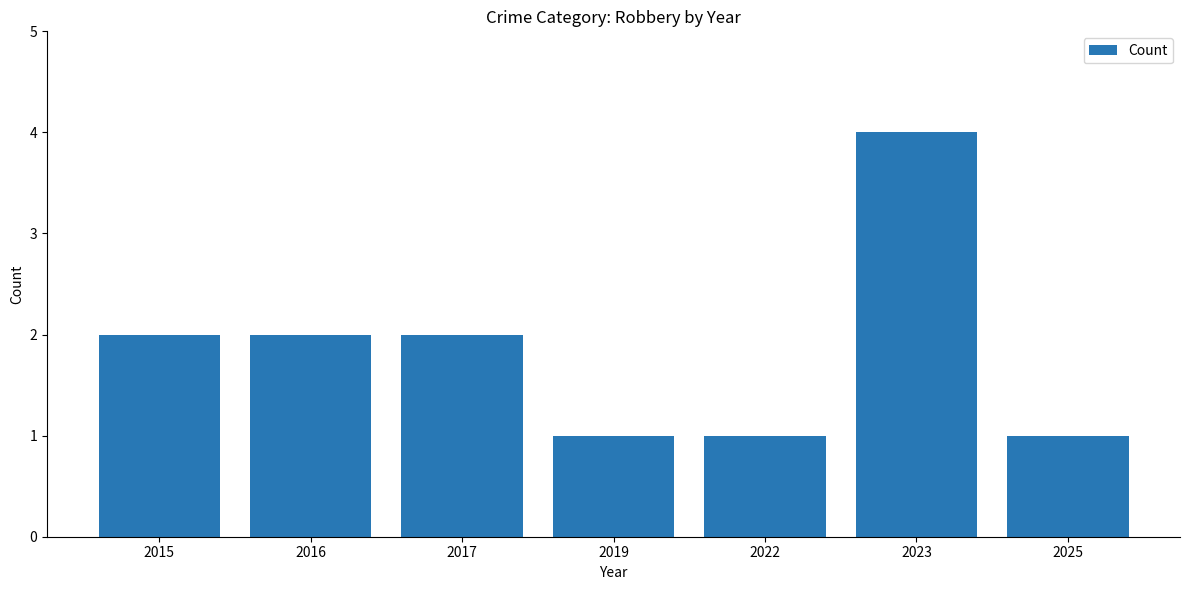

Reading right to left, list all the values displayed in this chart.

2025=1	2023=4	2022=1	2019=1	2017=2	2016=2	2015=2